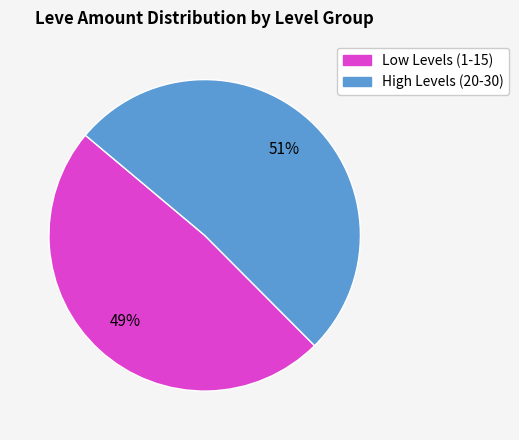

To the nearest percent, what is the average slice percentage?

50%